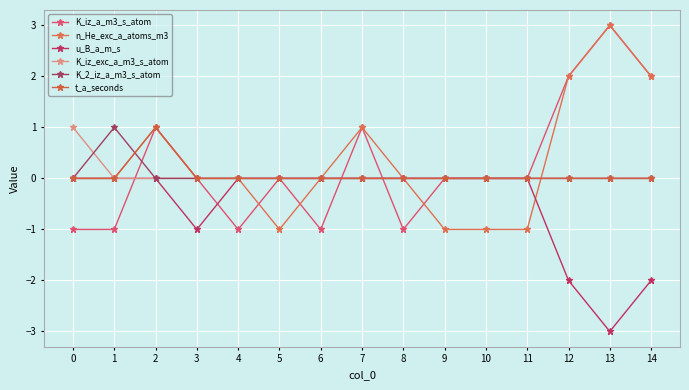

What are all the series names shown in the legend?

K_iz_a_m3_s_atom, n_He_exc_a_atoms_m3, u_B_a_m_s, K_iz_exc_a_m3_s_atom, K_2_iz_a_m3_s_atom, t_a_seconds